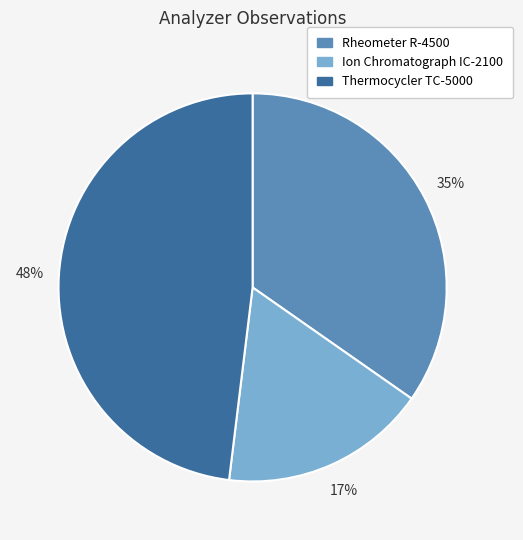

Does Ion Chromatograph IC-2100 represent more than half of the total?

No